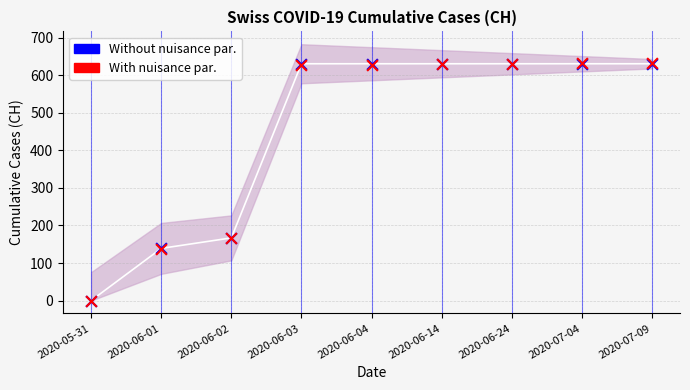

At how many categories does at least one series exceed 318?

6